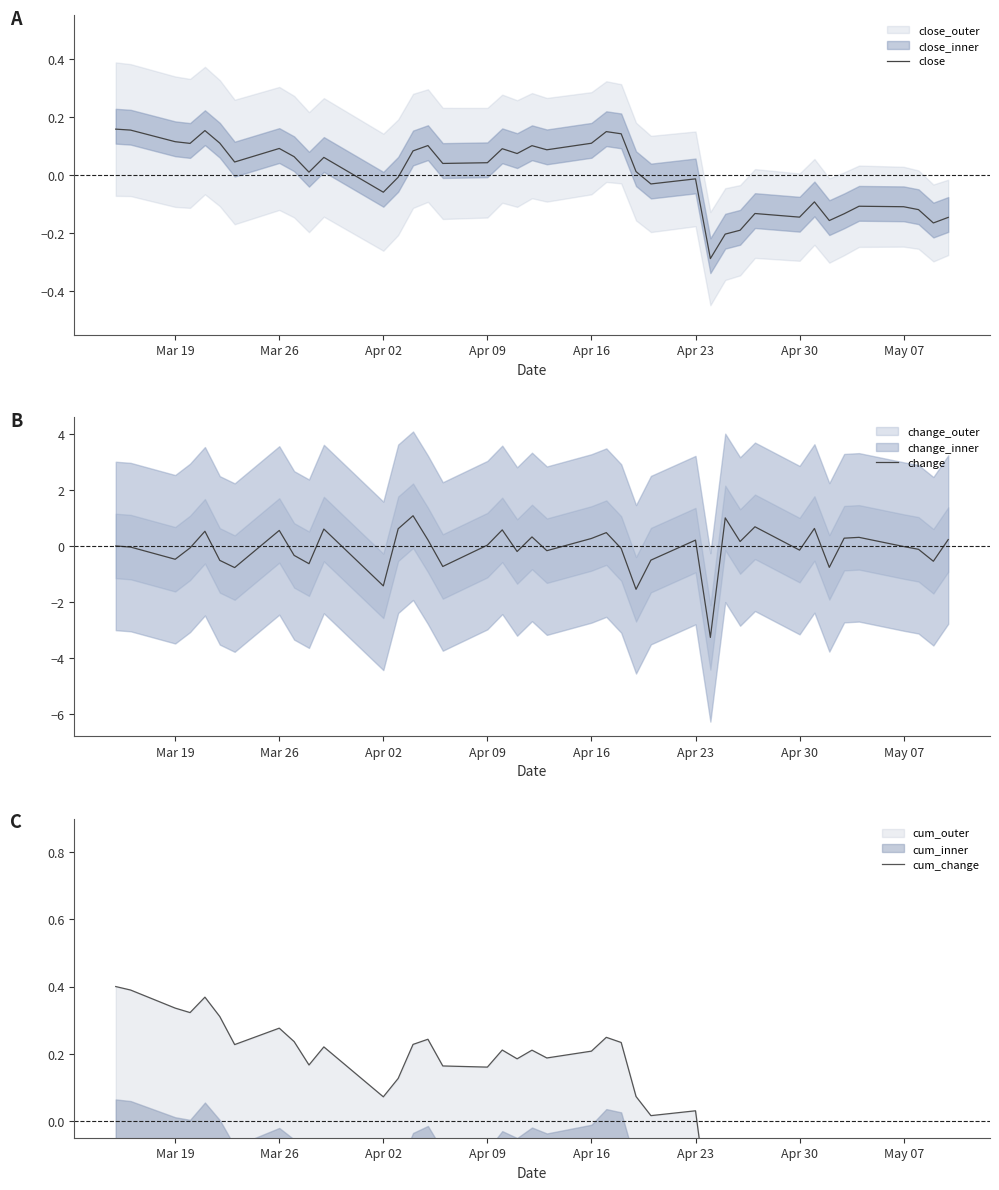

What is the difference between the maximum and minimum values in the close series?

0.4